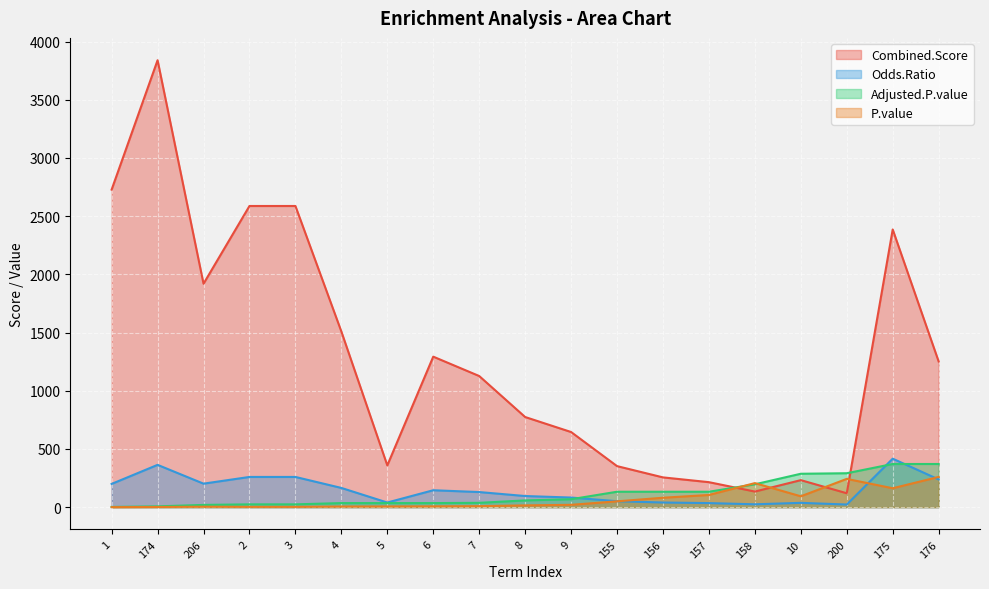

Where do P.value and Adjusted.P.value first cross each other?

157 and 158